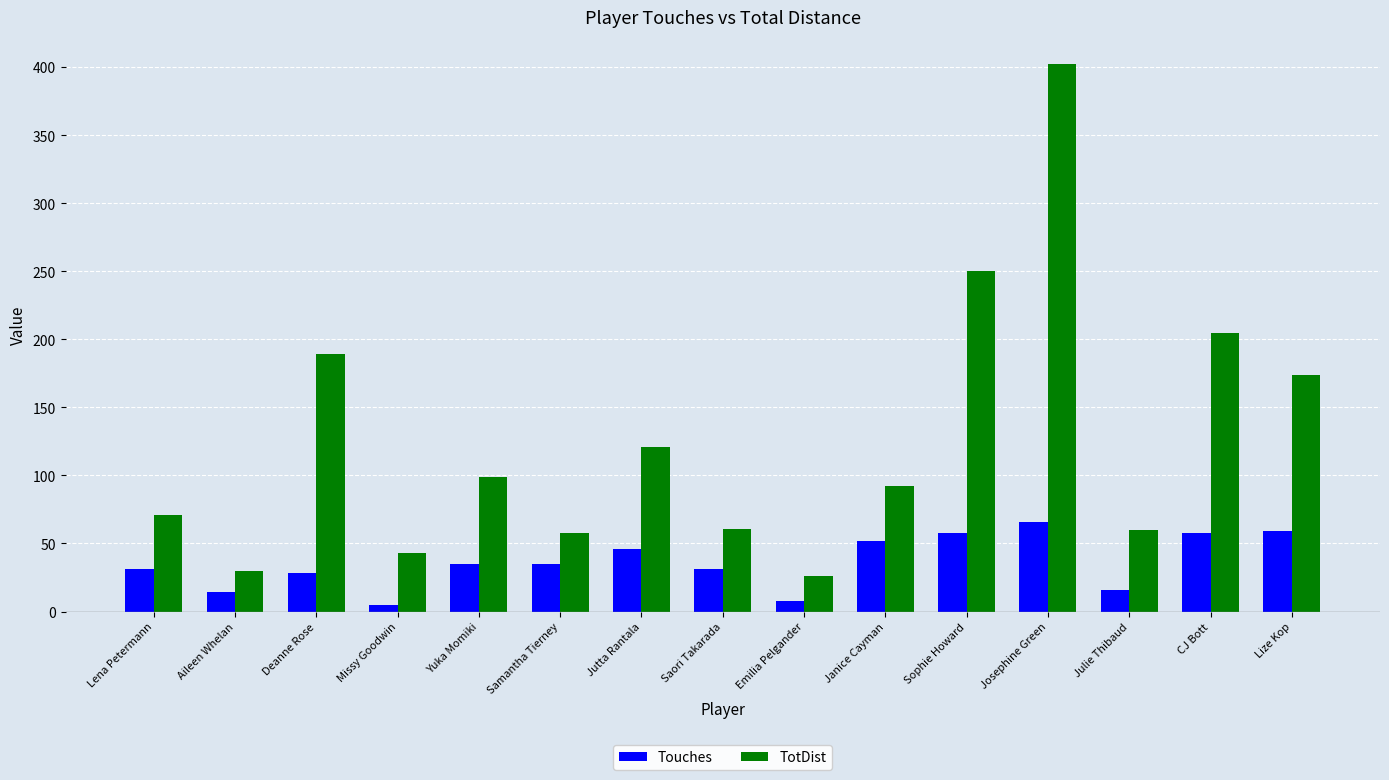

What is the spread (max minus min) of values at Aileen Whelan?

16